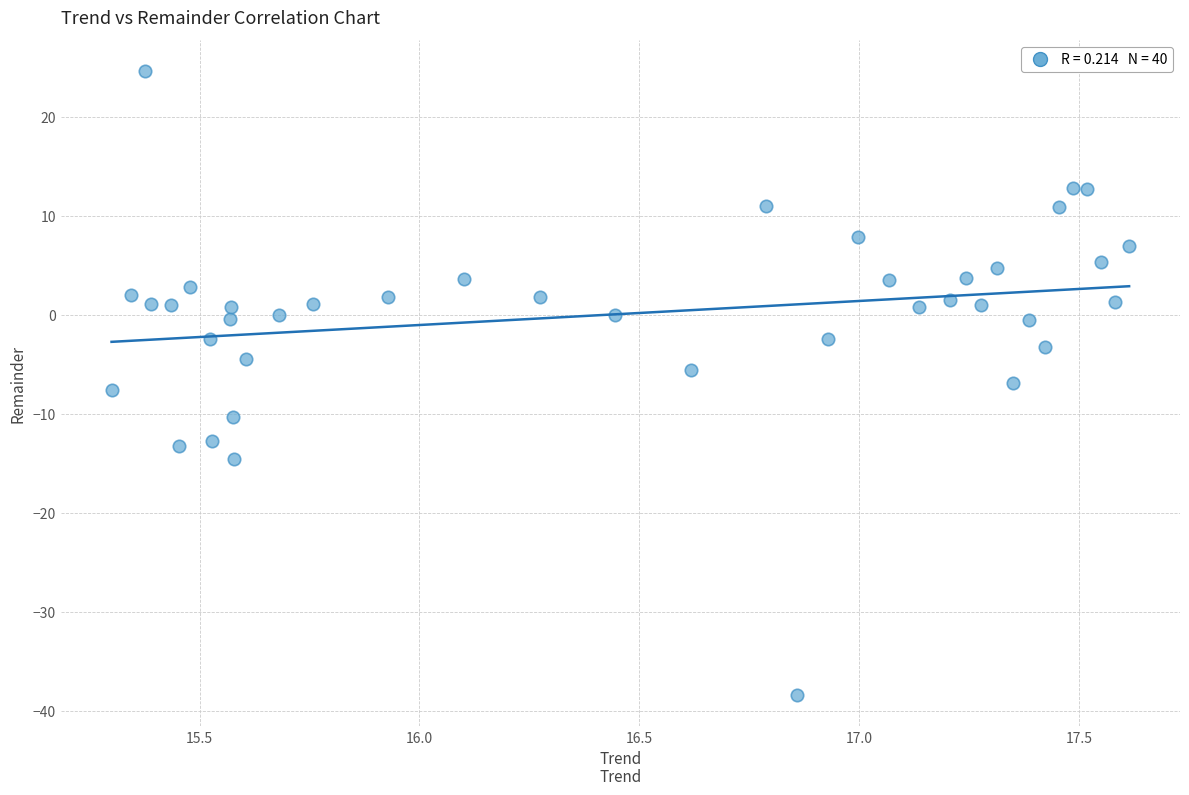

What is the range of Y values (max minus min)?

63.0